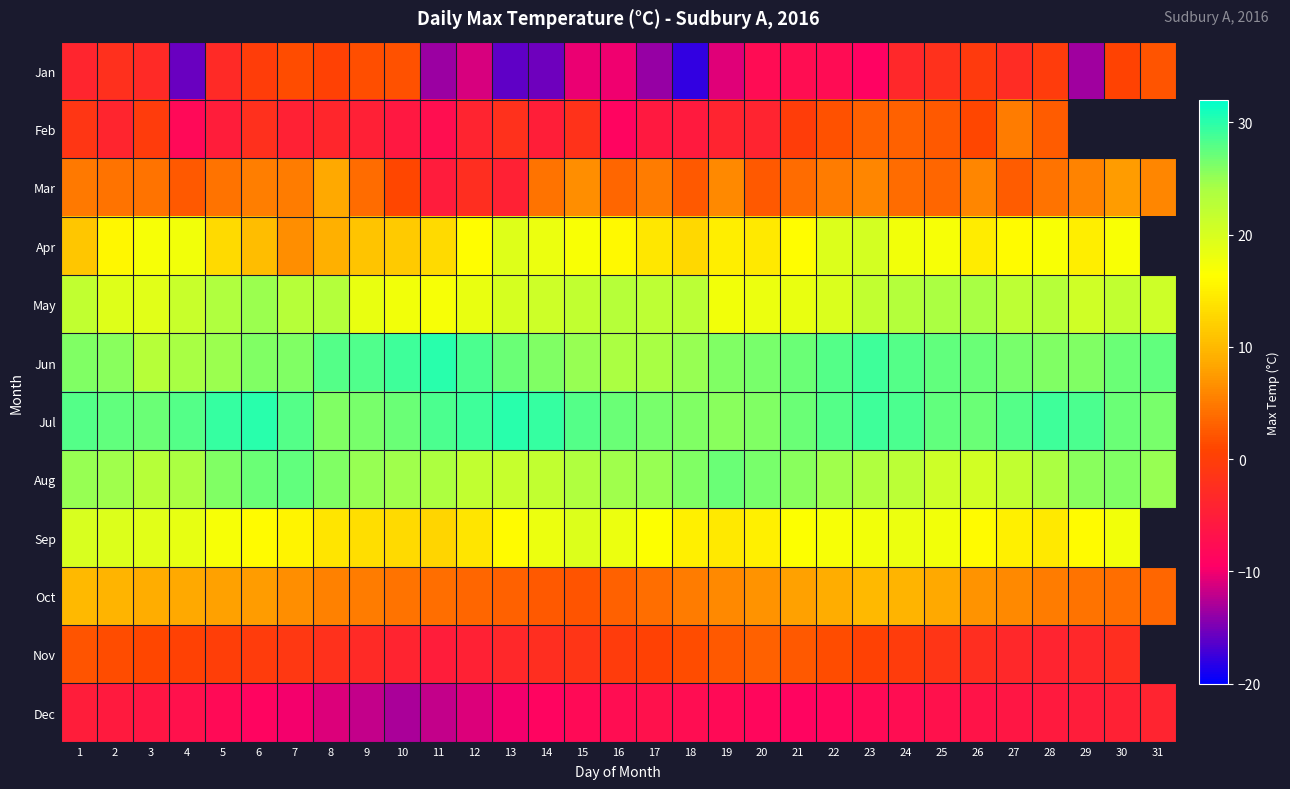

Count the number of data series in this chart.

12